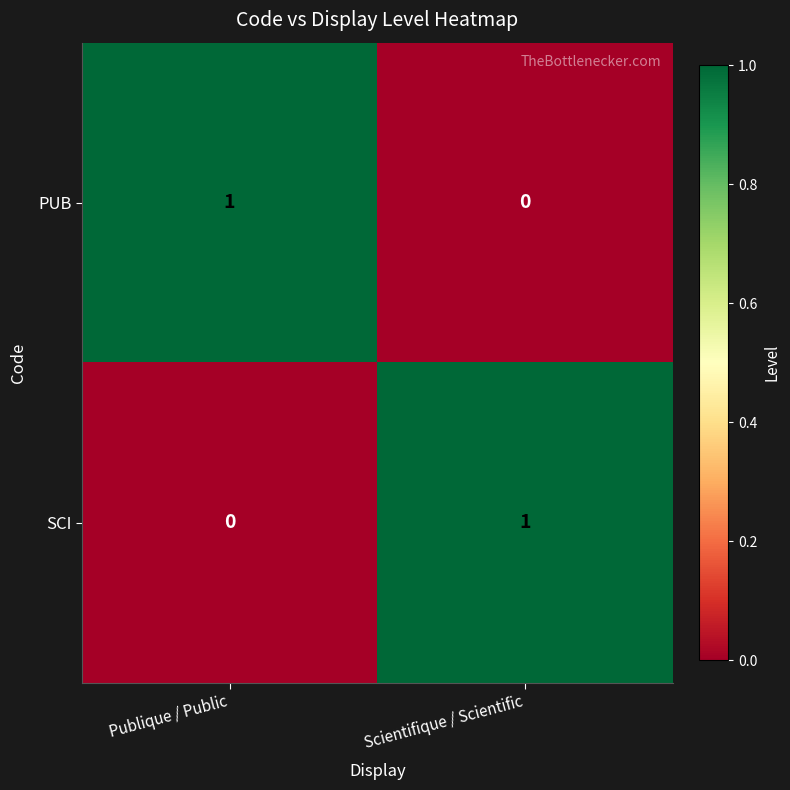

How many distinct data groups are displayed?

2